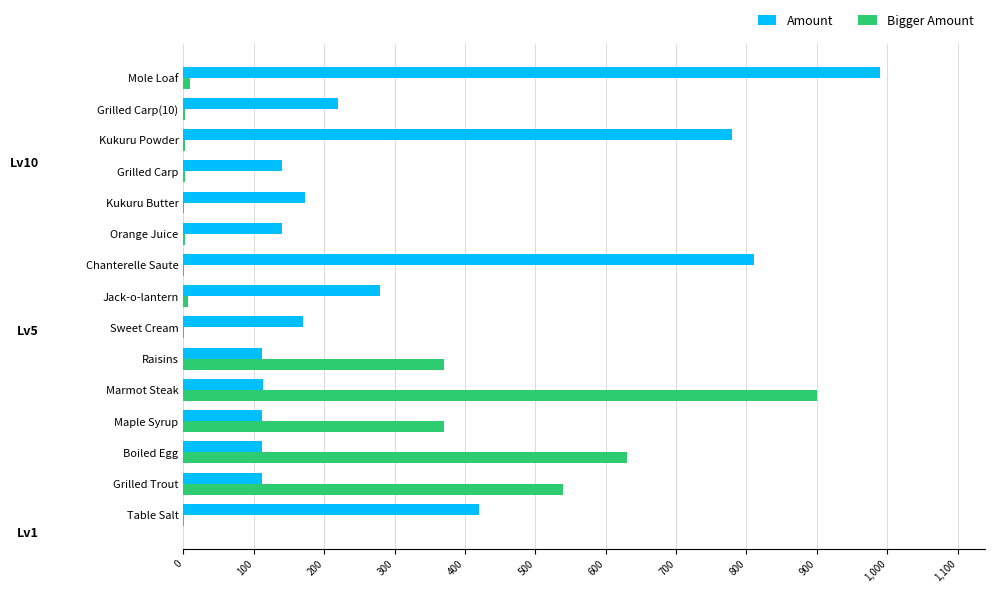

How many series are shown in this chart?

2